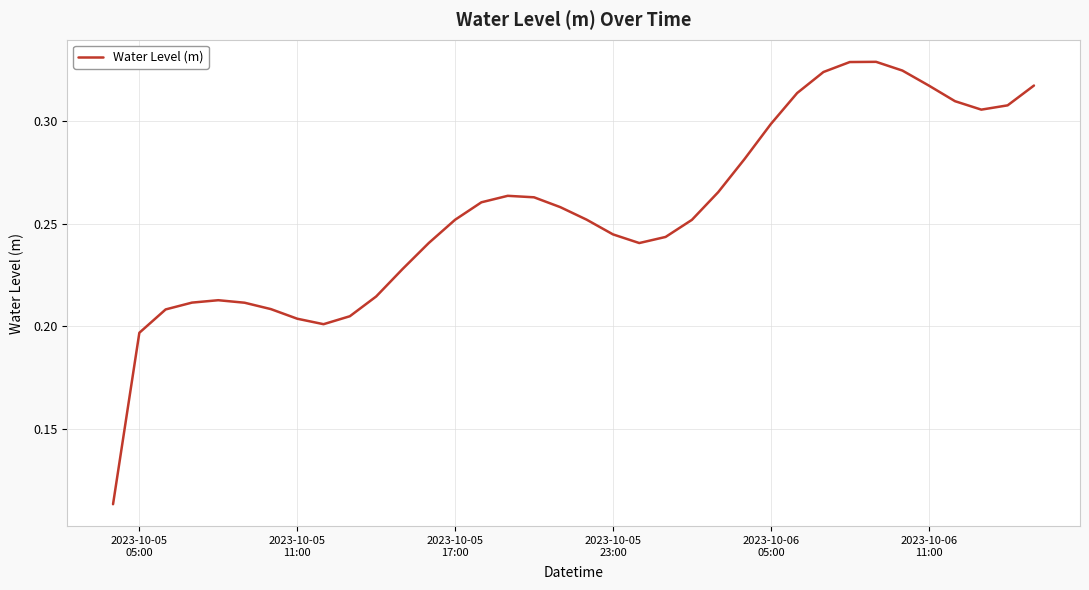

How many lines are shown in the chart?

1